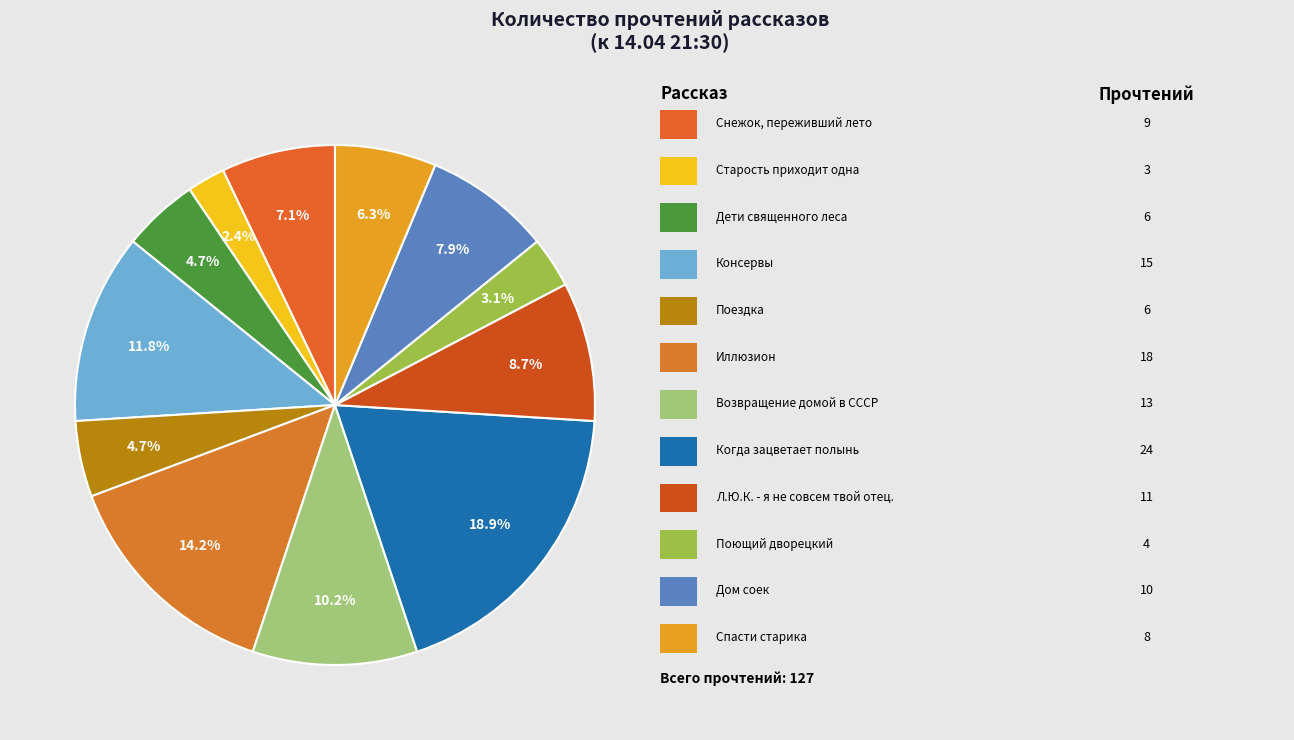

How many slices are in this pie chart?

12